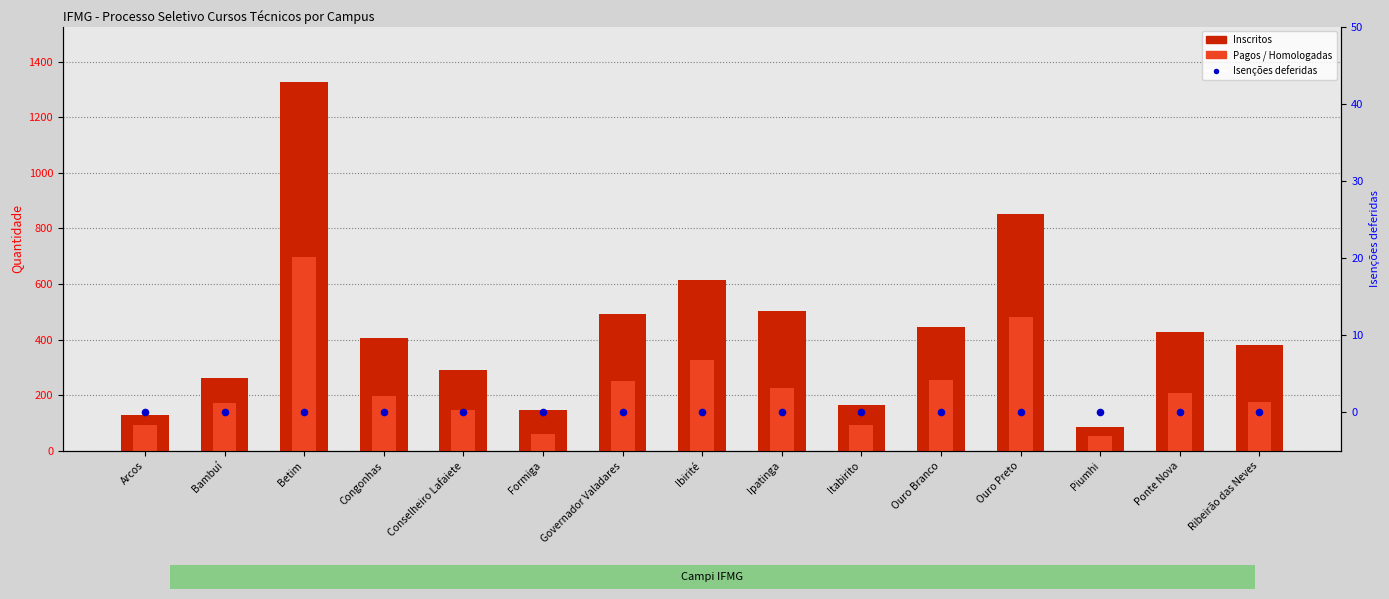

Which series contains the highest Y value?

Inscritos